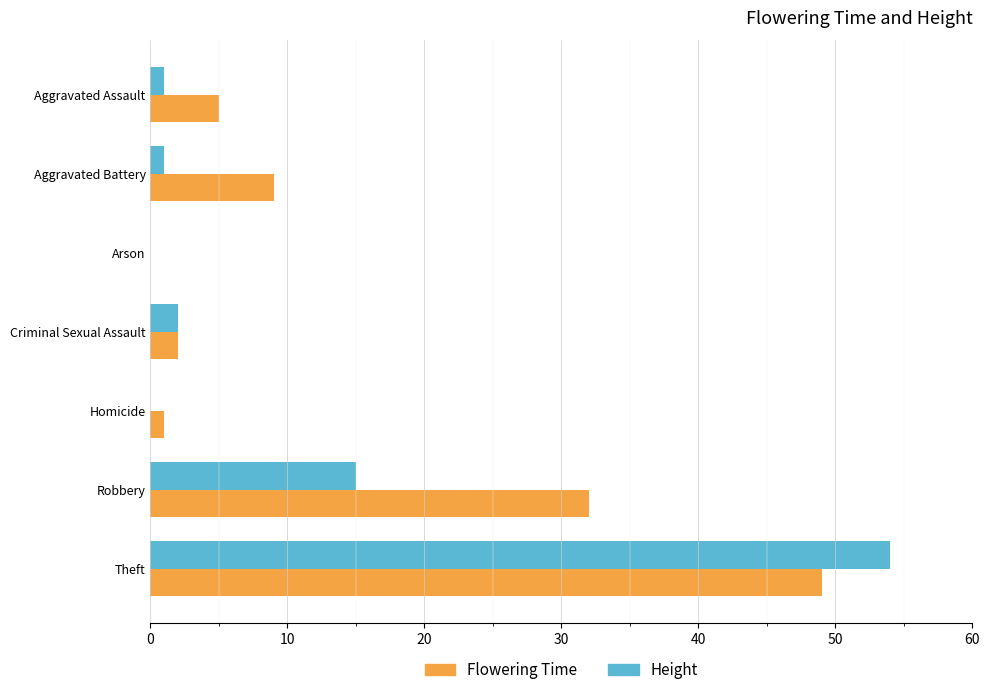

Is it true that Height equals 24 at Arson?

False